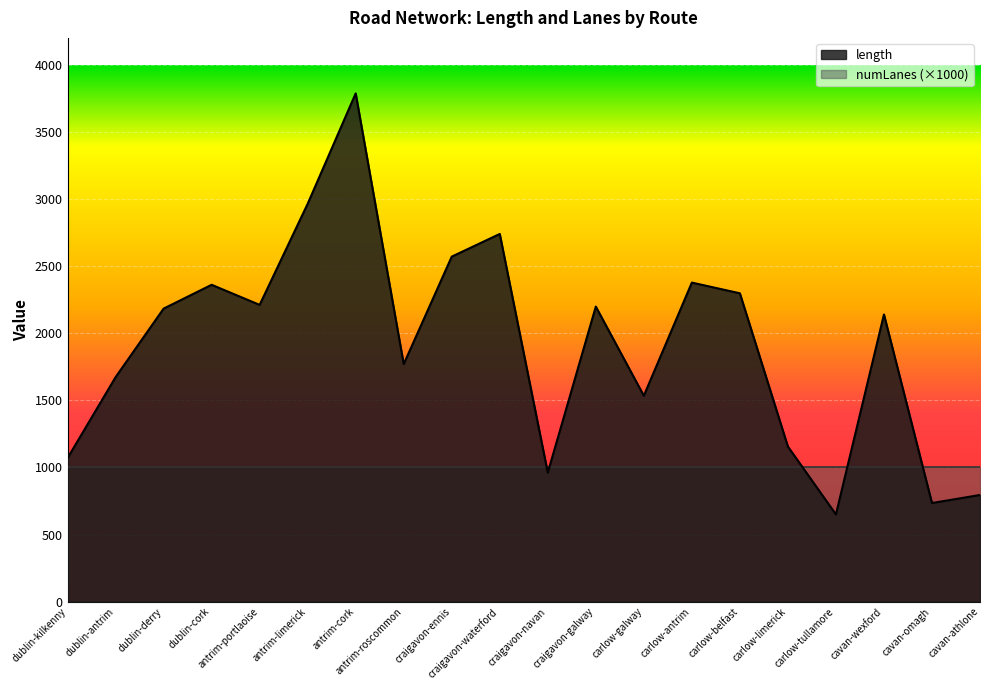

The chart shows a value of 2570.4 at craigavon-ennis. True or false?

True